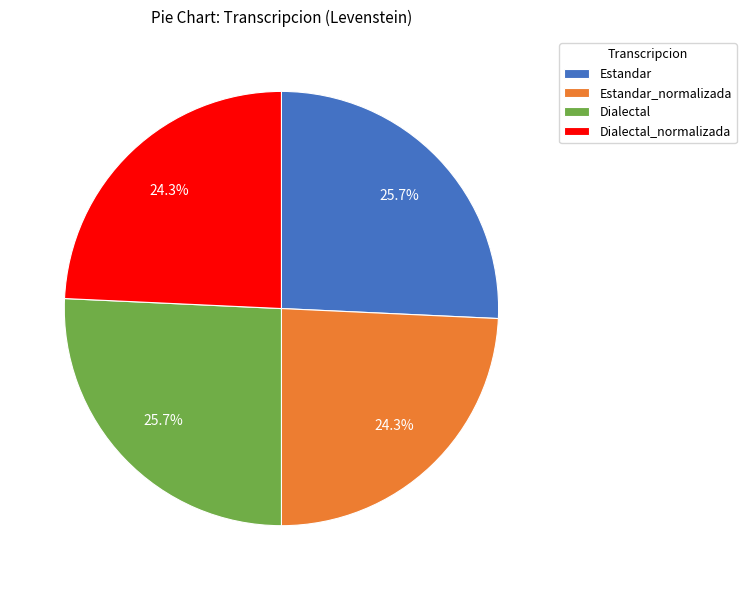

How many segments does this pie chart have?

4